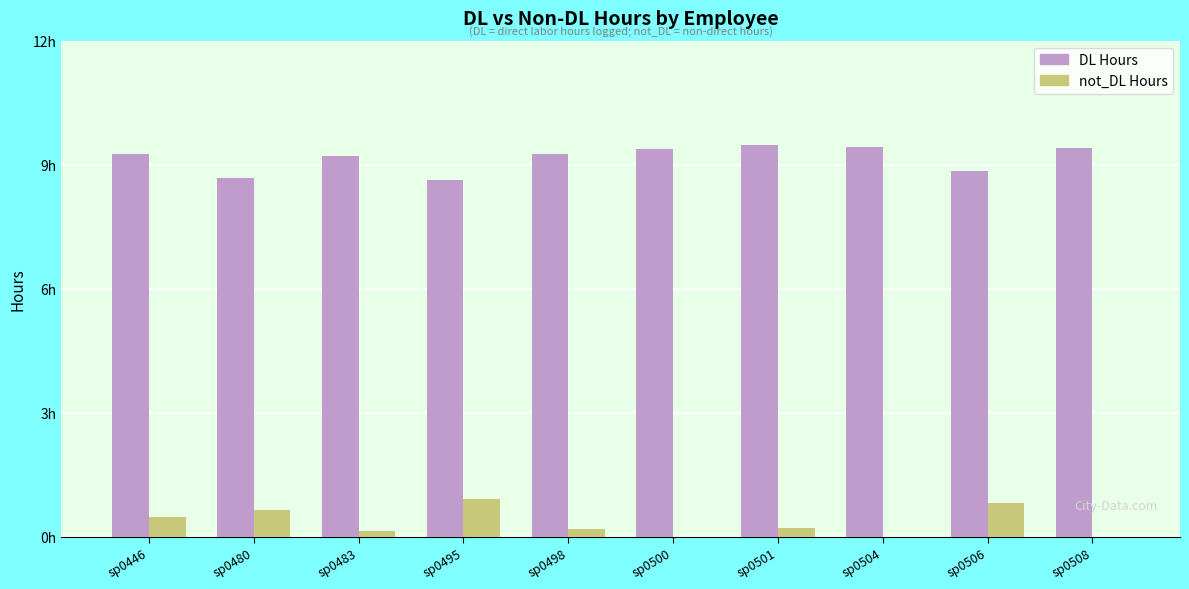

What are all the series names shown in the legend?

DL Hours, not_DL Hours